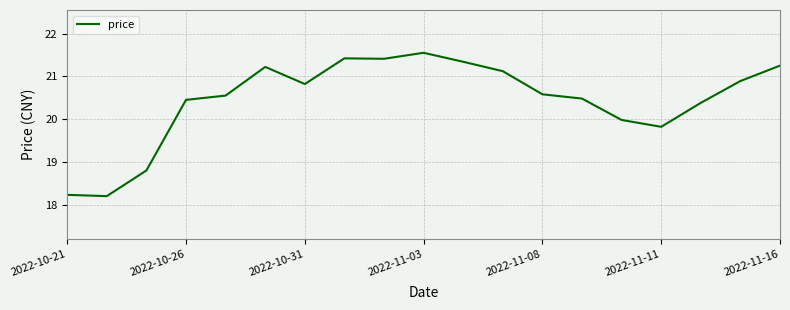

What is the smallest value displayed?

18.2